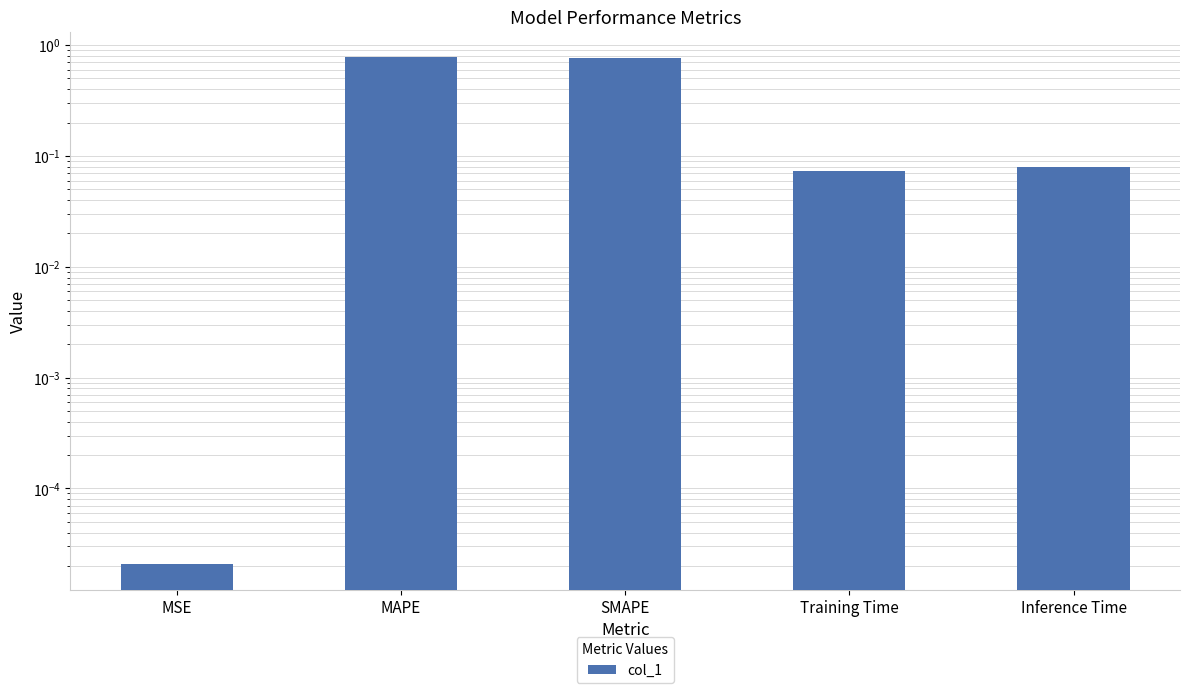

Are the bars horizontal?

No